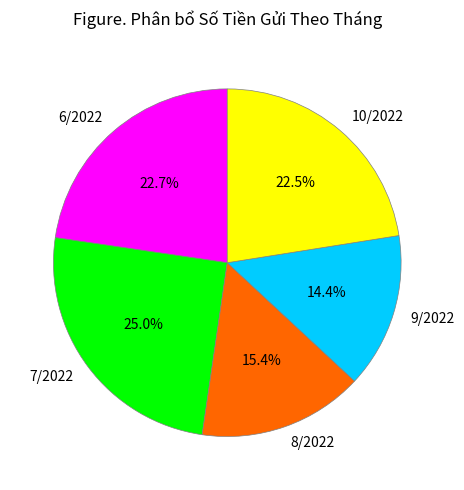

What is the largest slice in the pie chart?

7/2022